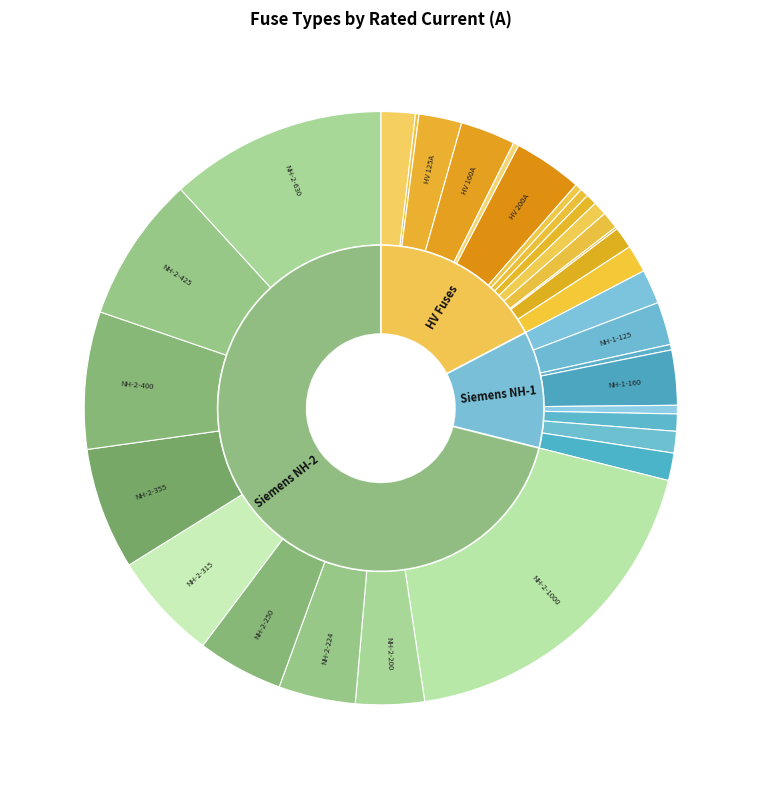

What percentage do HV 16A and NH-1-125 together represent?

2.6%